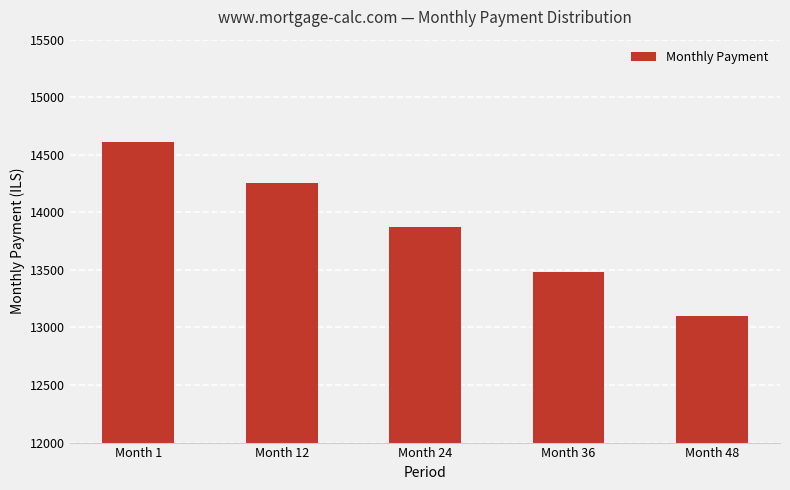

Which category has the lowest value across all series?

Month 48